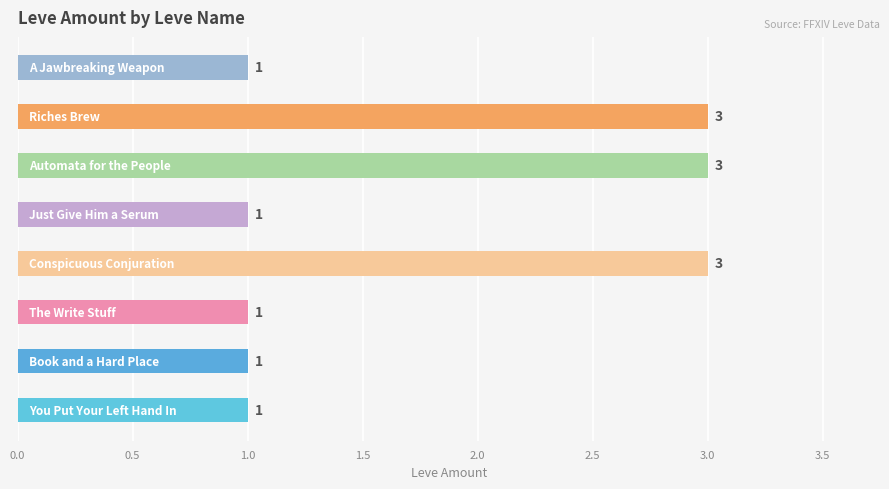

How many categories are shown in the chart?

8